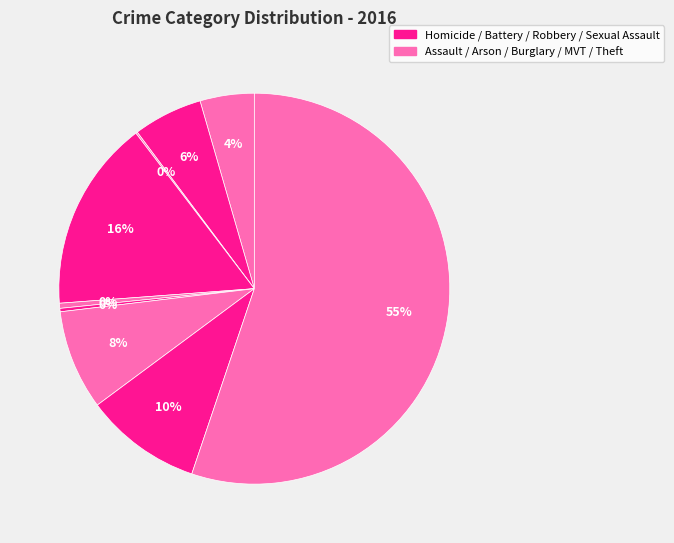

Count the number of slices in the pie.

9